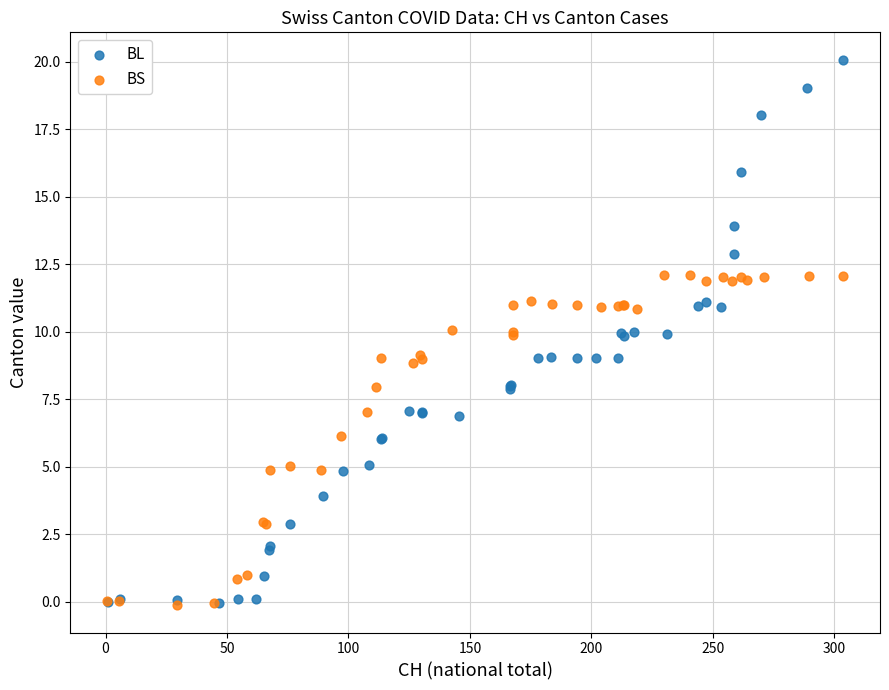

Which series contains the highest Y value?

BL